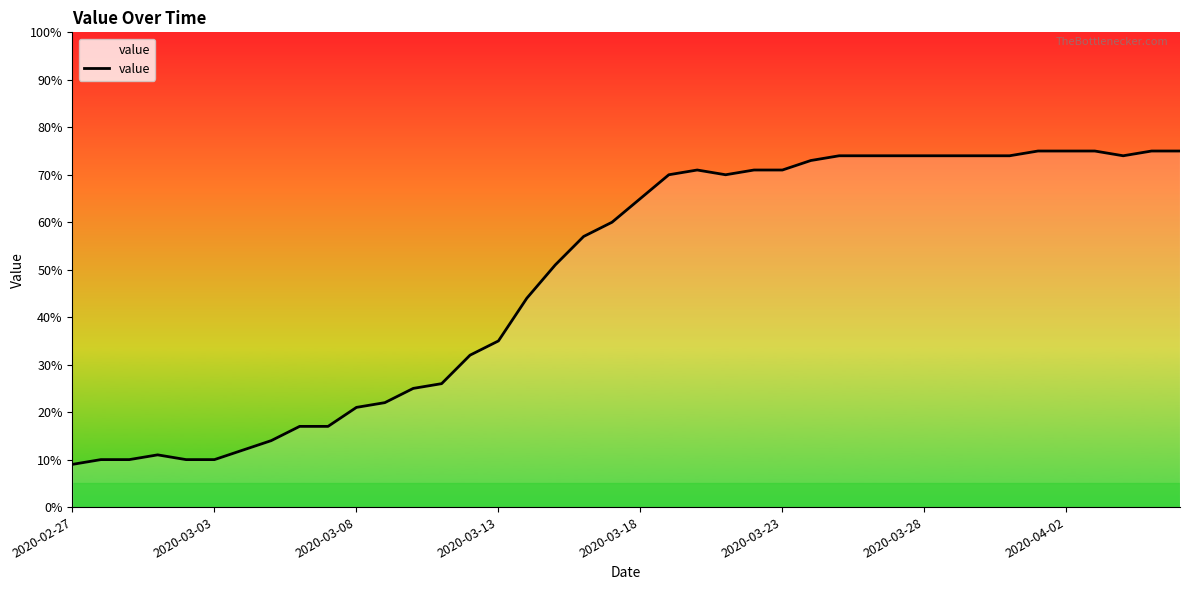

What is the greatest value displayed?

75